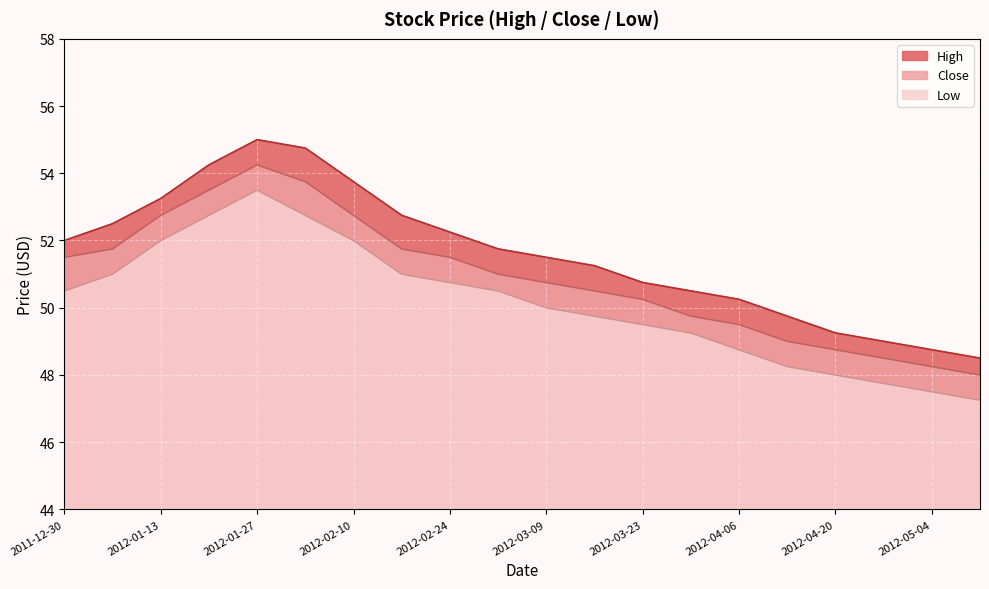

Is the value of High at 2012-03-16 greater than the value of Low at 2012-03-16?

Yes